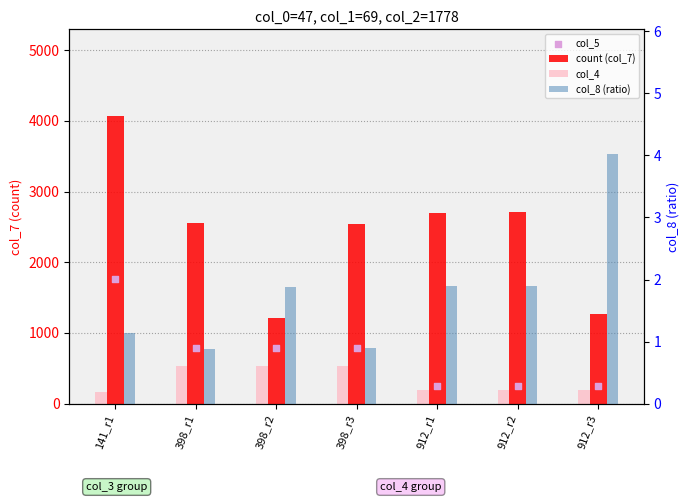

What are all the series names shown in the legend?

count (col_7), col_4, col_5, col_8 (ratio)